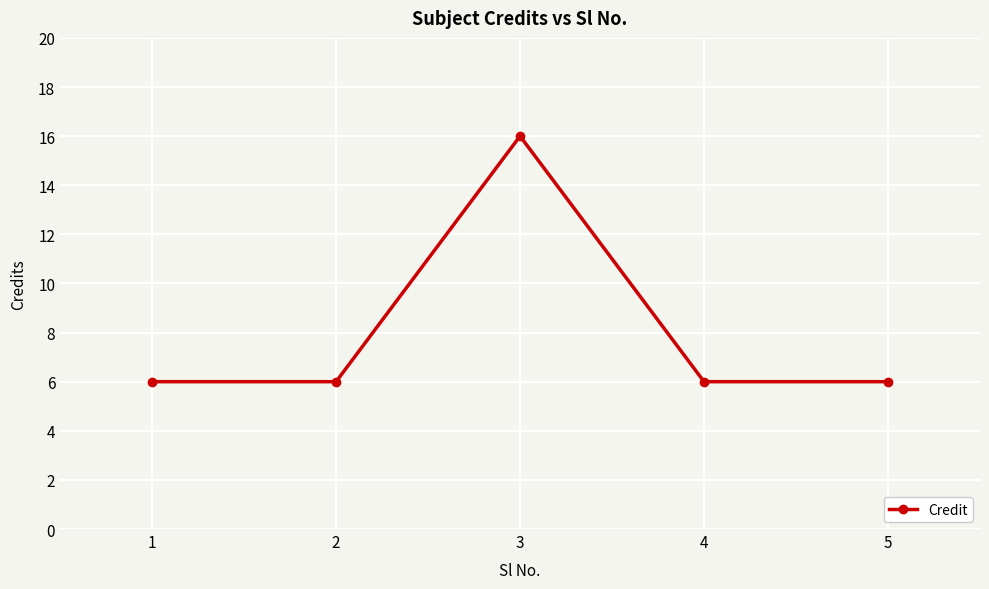

What is the maximum value shown in the chart?

16